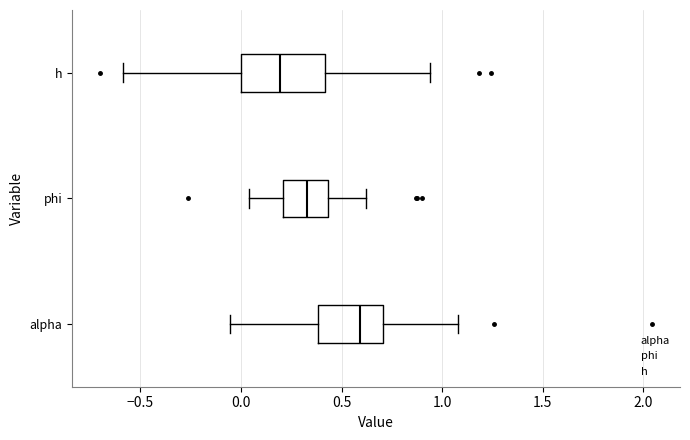

Which box has the furthest to the left median line?

h